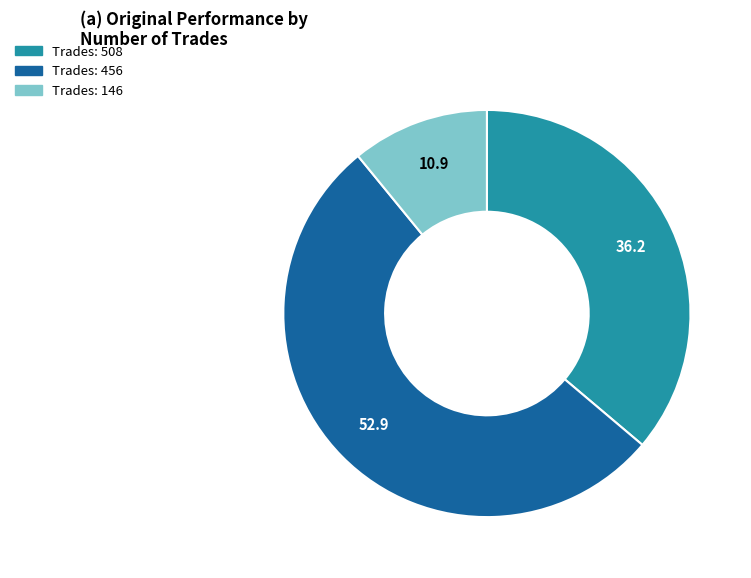

Rank the categories by value from highest to lowest.

Trades: 456, Trades: 508, Trades: 146